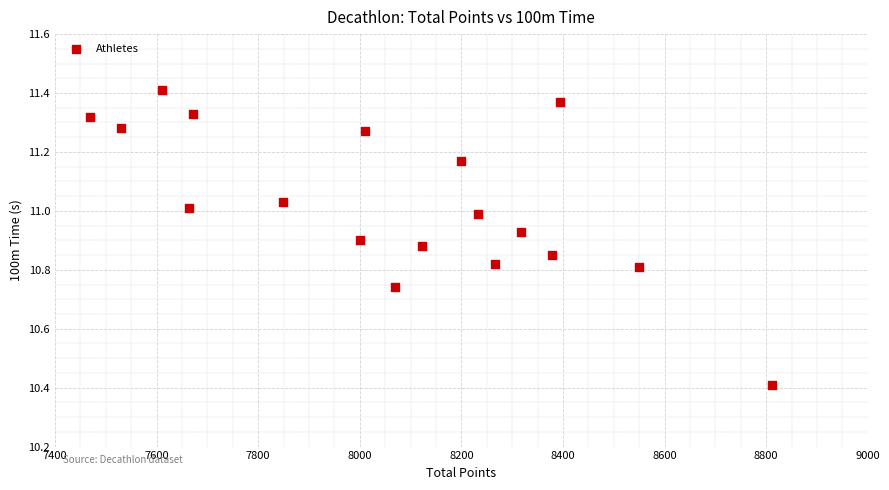

What is the range of Y values (max minus min)?

1.0